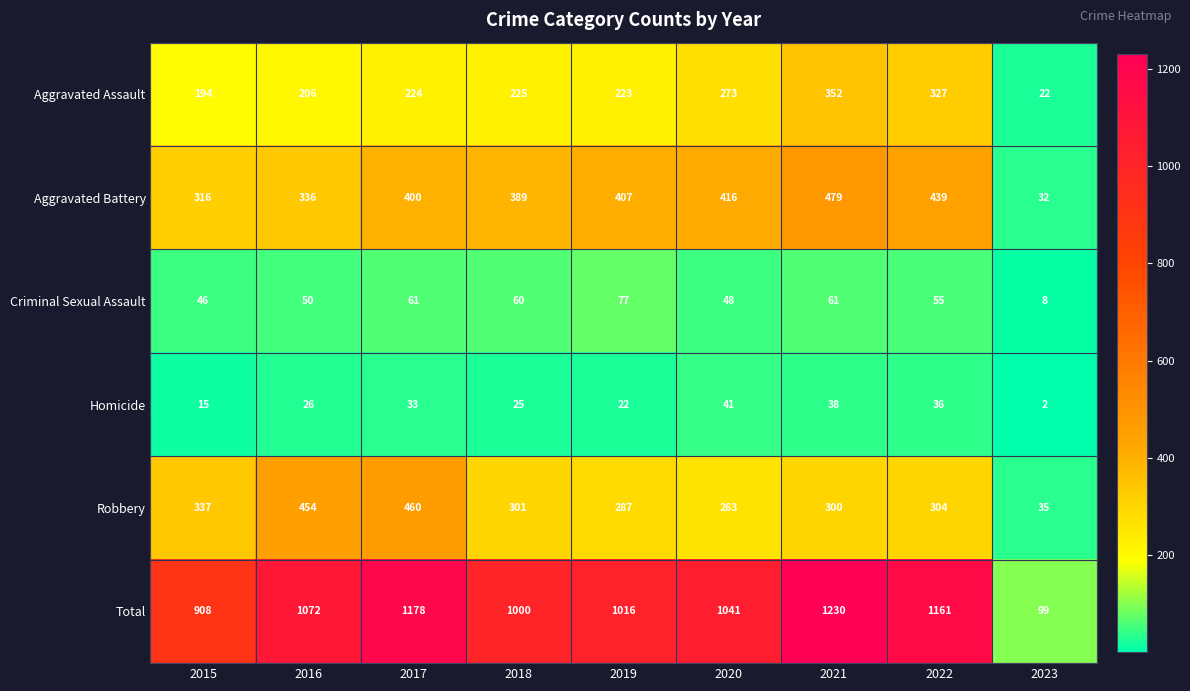

What is the spread (max minus min) of values at 2021?

1192